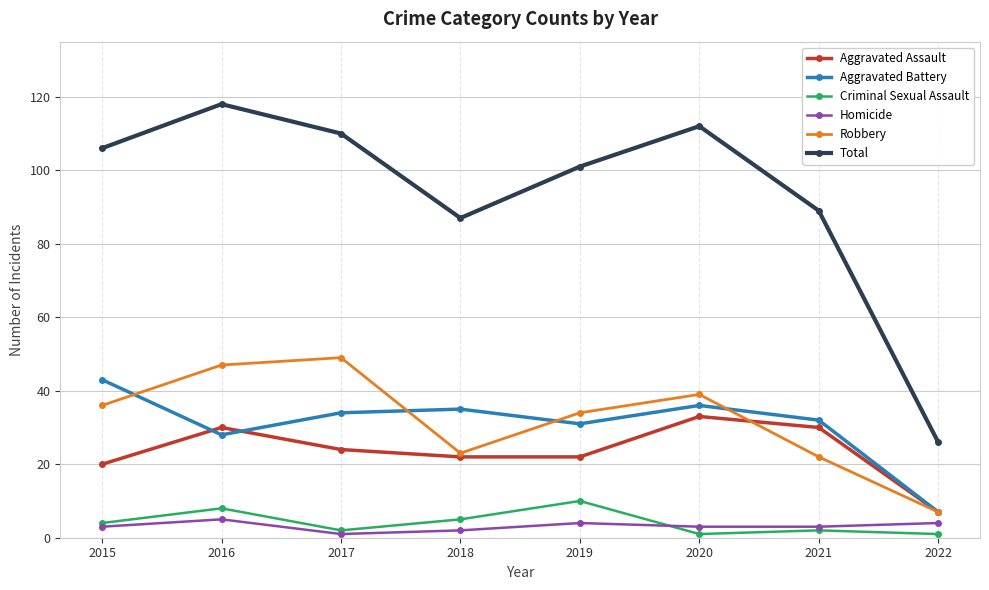

How many distinct data groups are displayed?

6